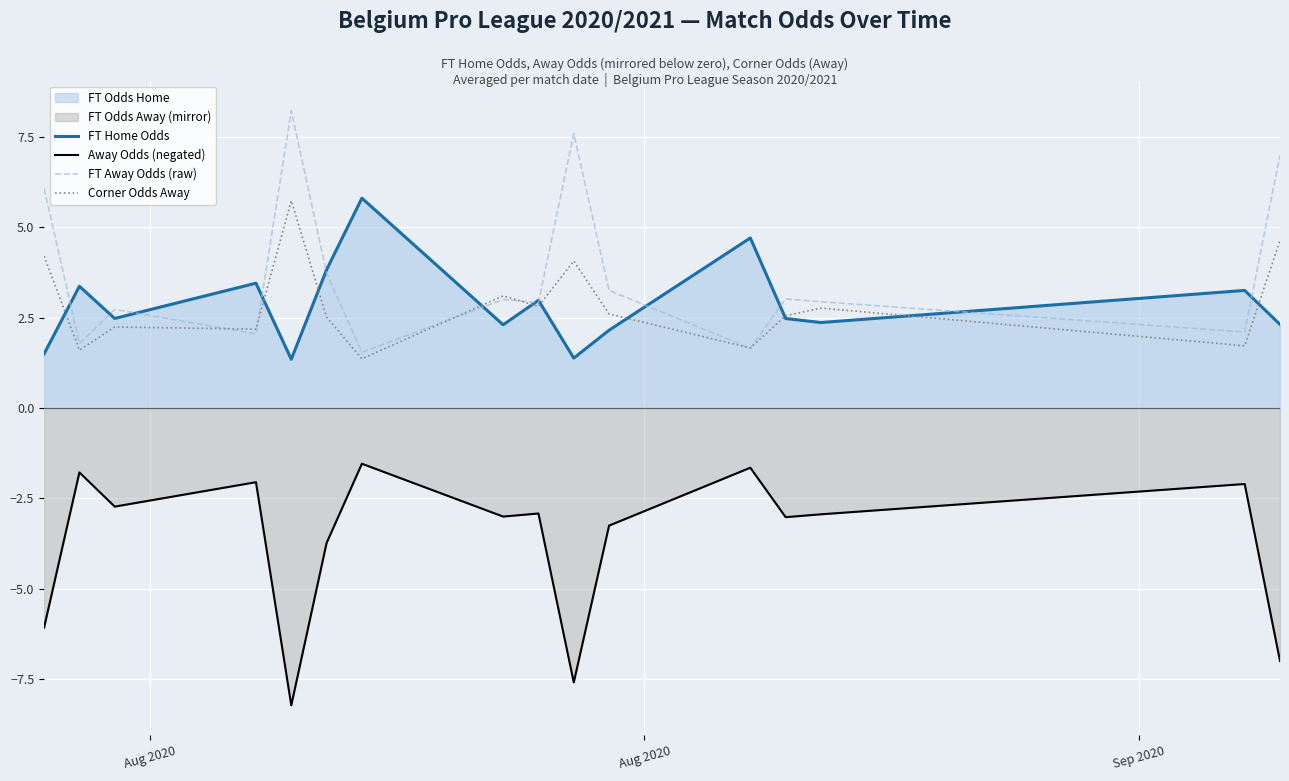

What is the lowest value of the FT Home Odds series?

1.3